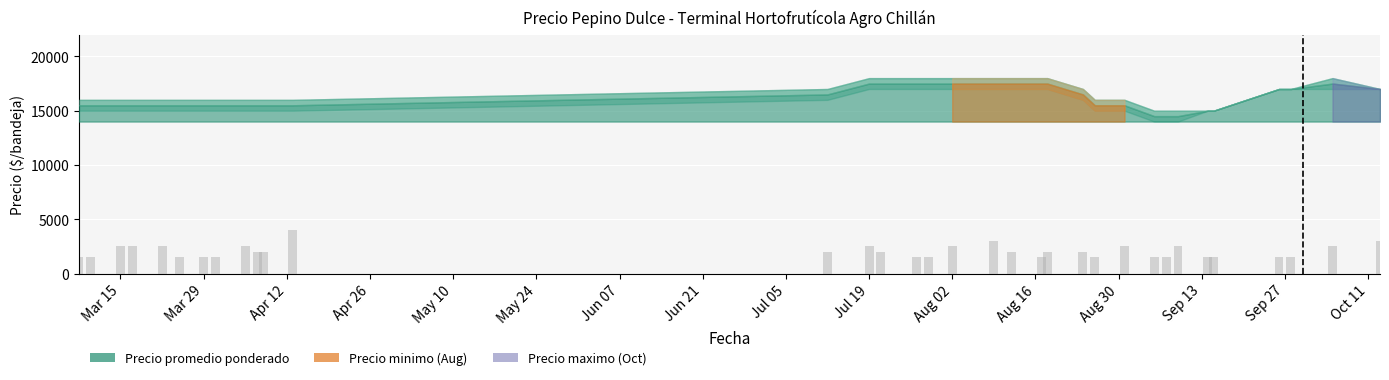

What is the maximum value shown in the chart?

4000